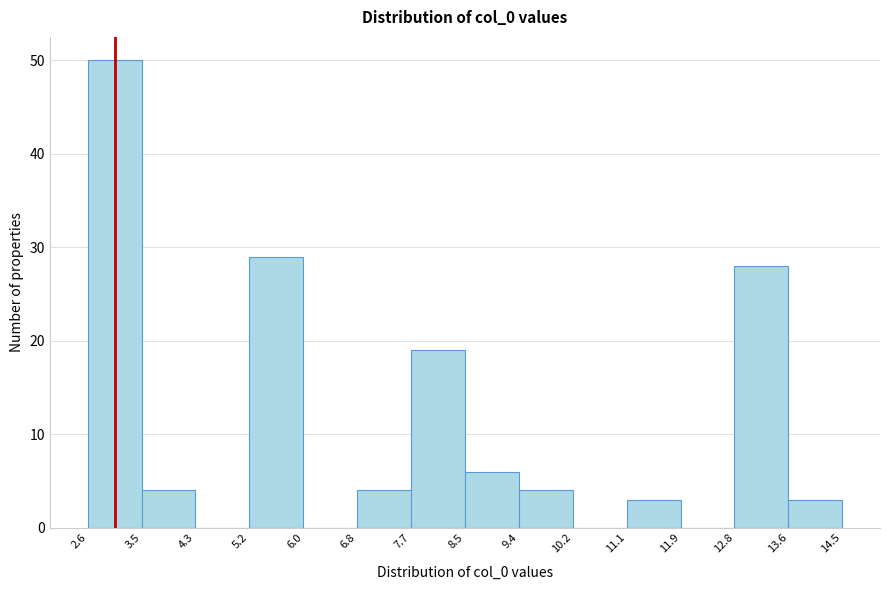

Reading left to right, transcribe this chart: for each bar, give the range it covers on the x-axis and its height. The values are not printed on the chart, so give them approximately, as read against the axis.

2.6 to 3.5: 50
3.5 to 4.3: 4
4.3 to 5.2: 0
5.2 to 6.0: 29
6.0 to 6.8: 0
6.8 to 7.7: 4
7.7 to 8.5: 19
8.5 to 9.4: 6
9.4 to 10.2: 4
10.2 to 11.1: 0
11.1 to 11.9: 3
11.9 to 12.8: 0
12.8 to 13.6: 28
13.6 to 14.5: 3